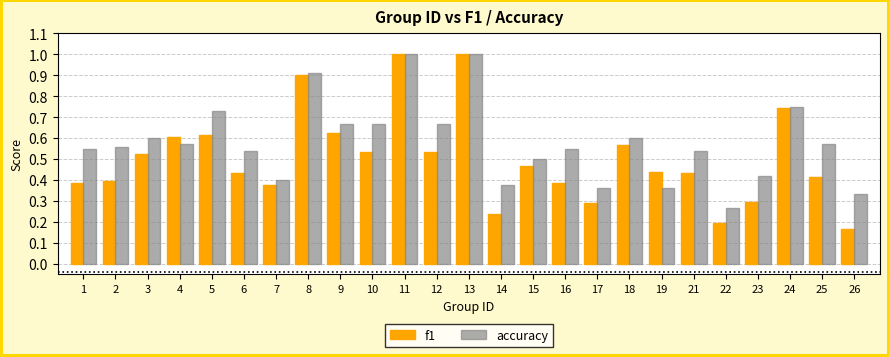

True or false: accuracy has a value of 0.5 at 15.

True